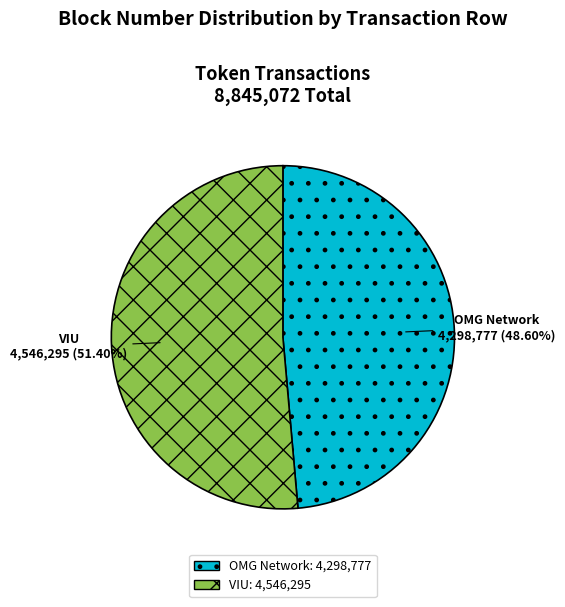

What is the largest slice in the pie chart?

VIU